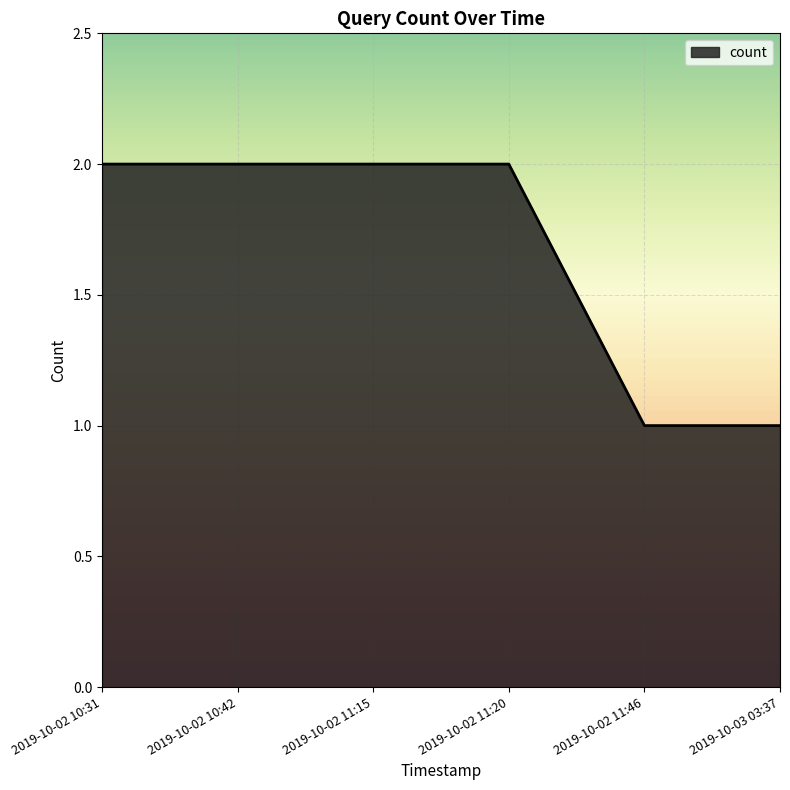

True or false: there are more than 2 points higher than both neighbors.

False